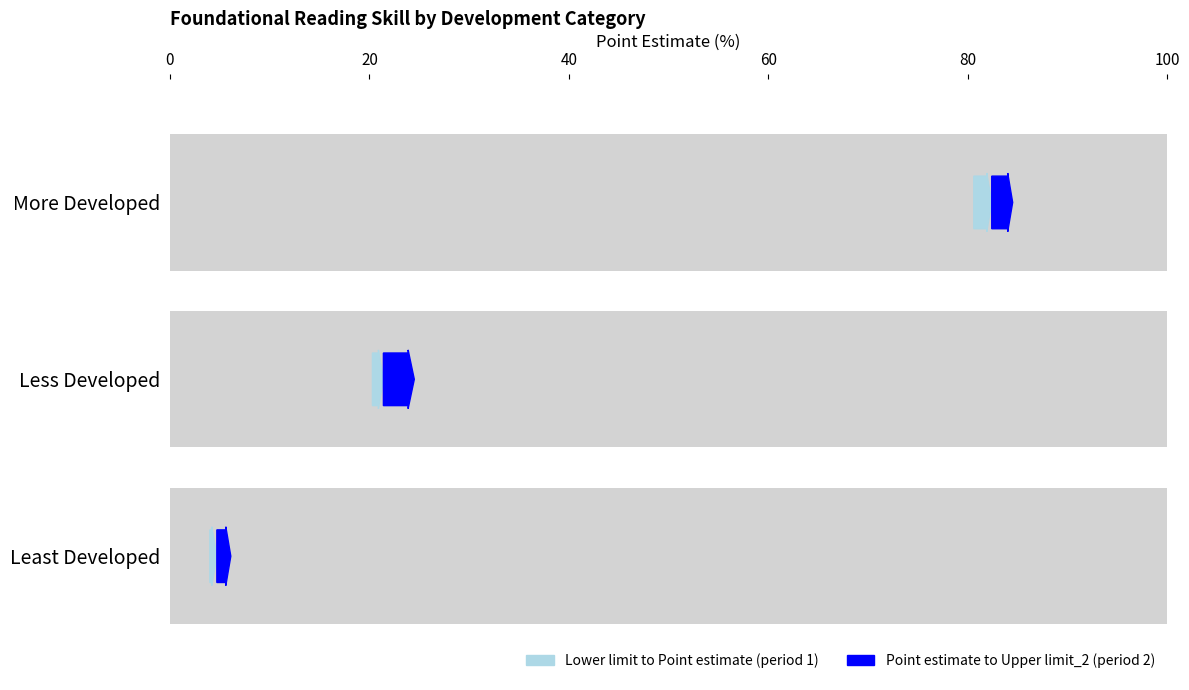

What position from the right is Least Developed?

3